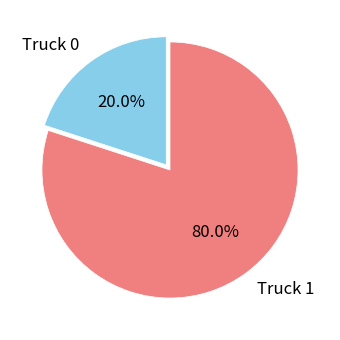

Rank the categories by value from highest to lowest.

Truck 1, Truck 0